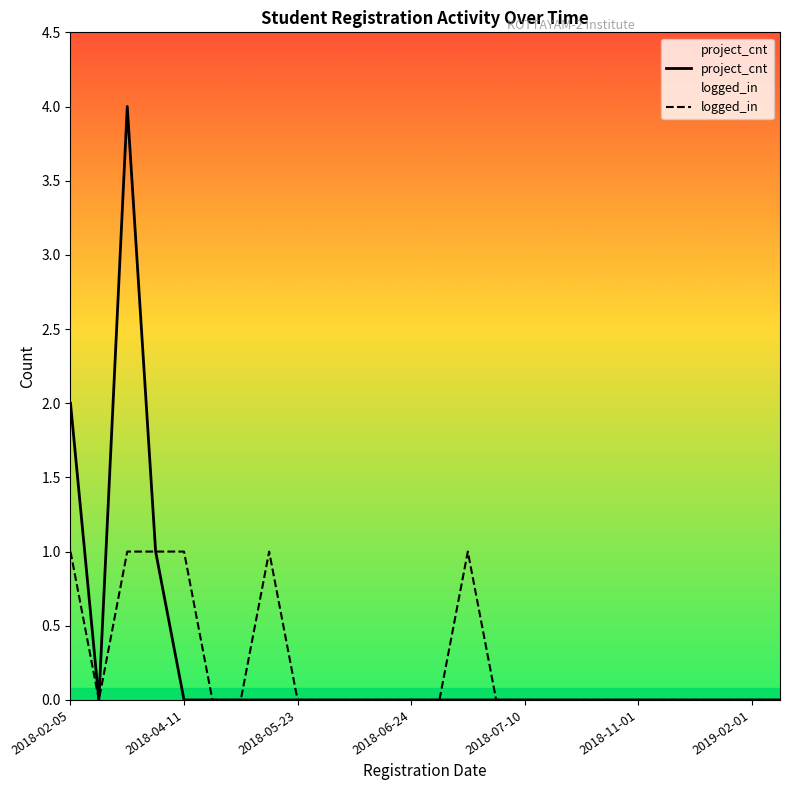

What is the maximum value shown in the chart?

4